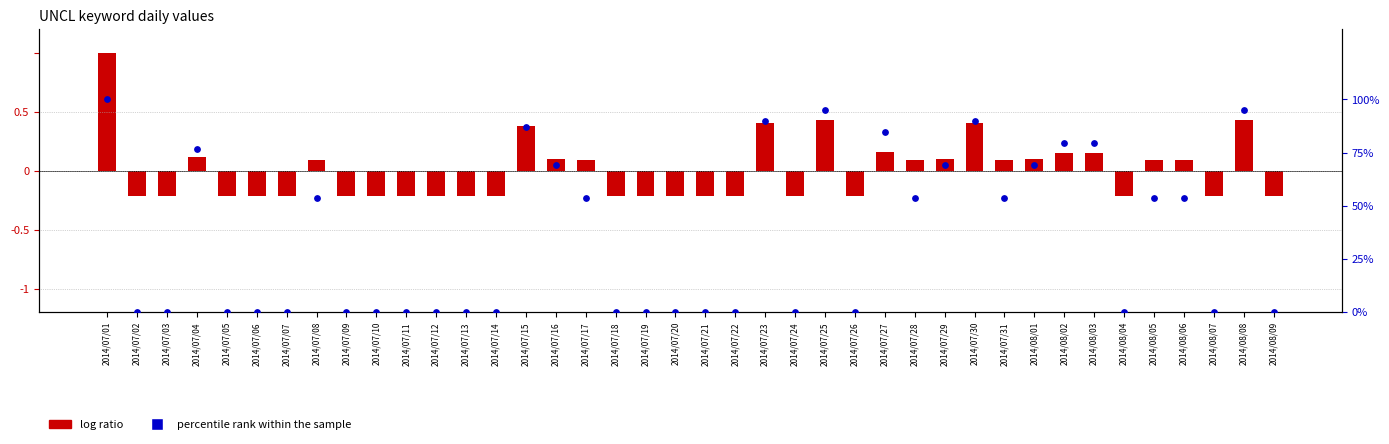

Which series has the largest total across all categories?

percentile rank within the sample